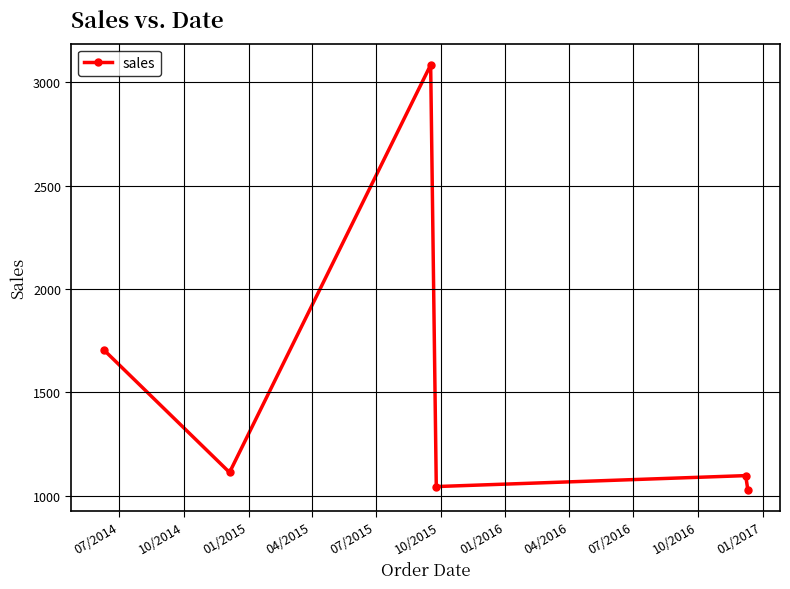

What is the minimum value shown in the chart?

1030.0